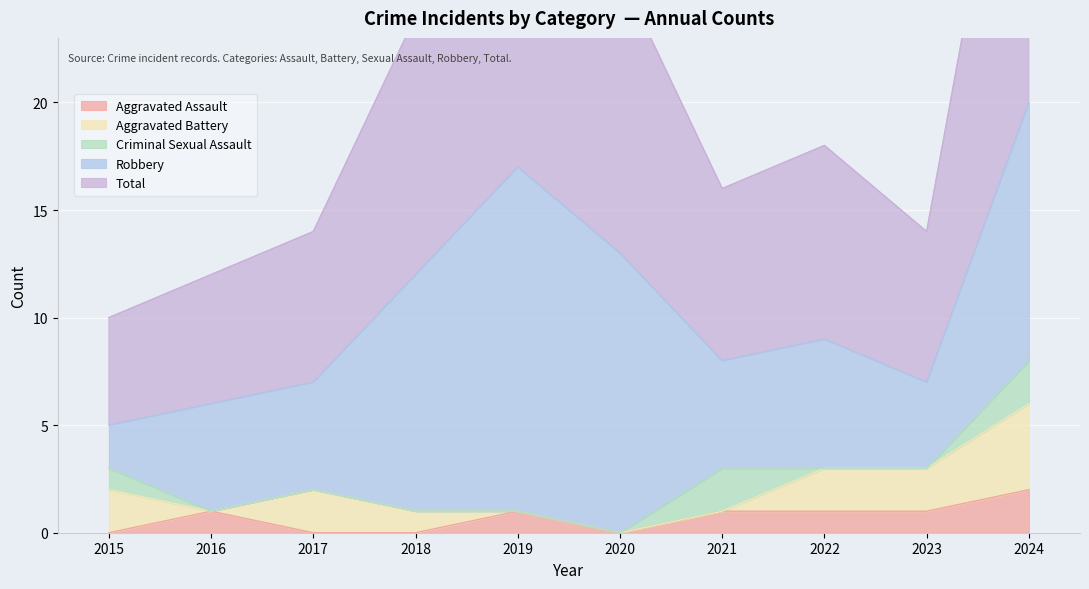

What is the sum of all Aggravated Battery values?

13